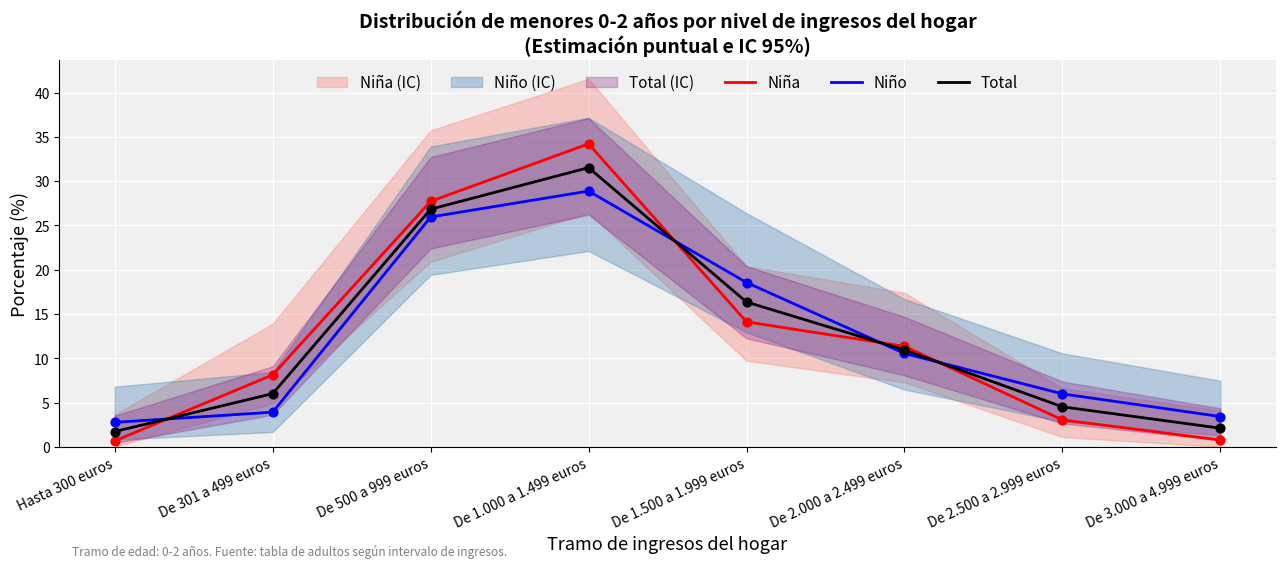

At which category is the sum across all series the highest?

De 1.000 a 1.499 euros